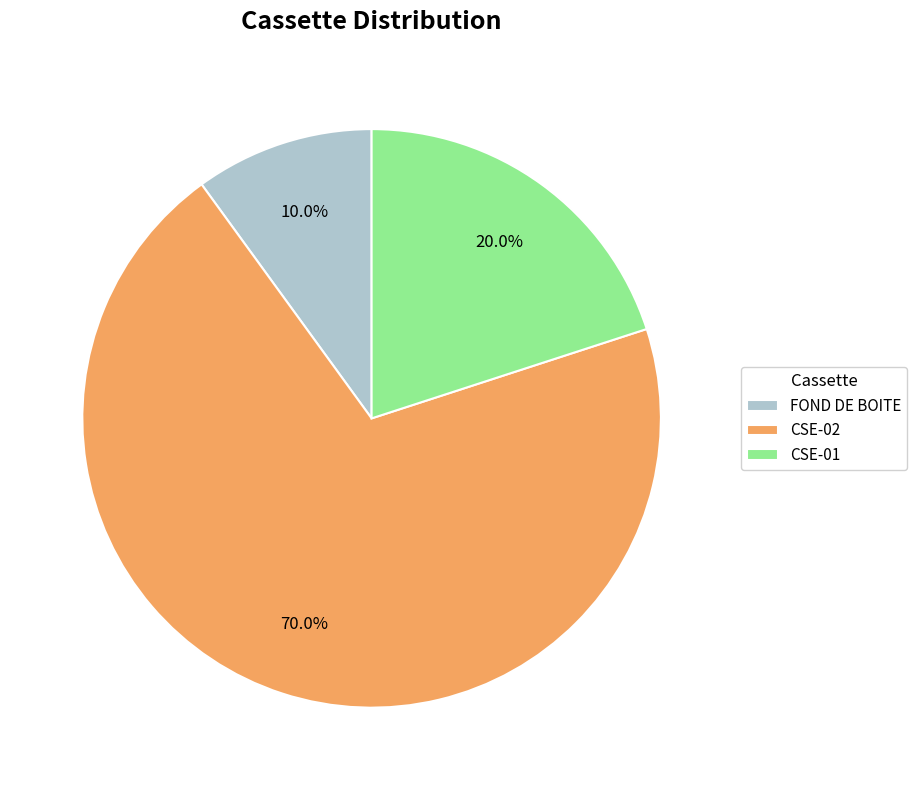

Is CSE-02 the majority of the pie?

Yes